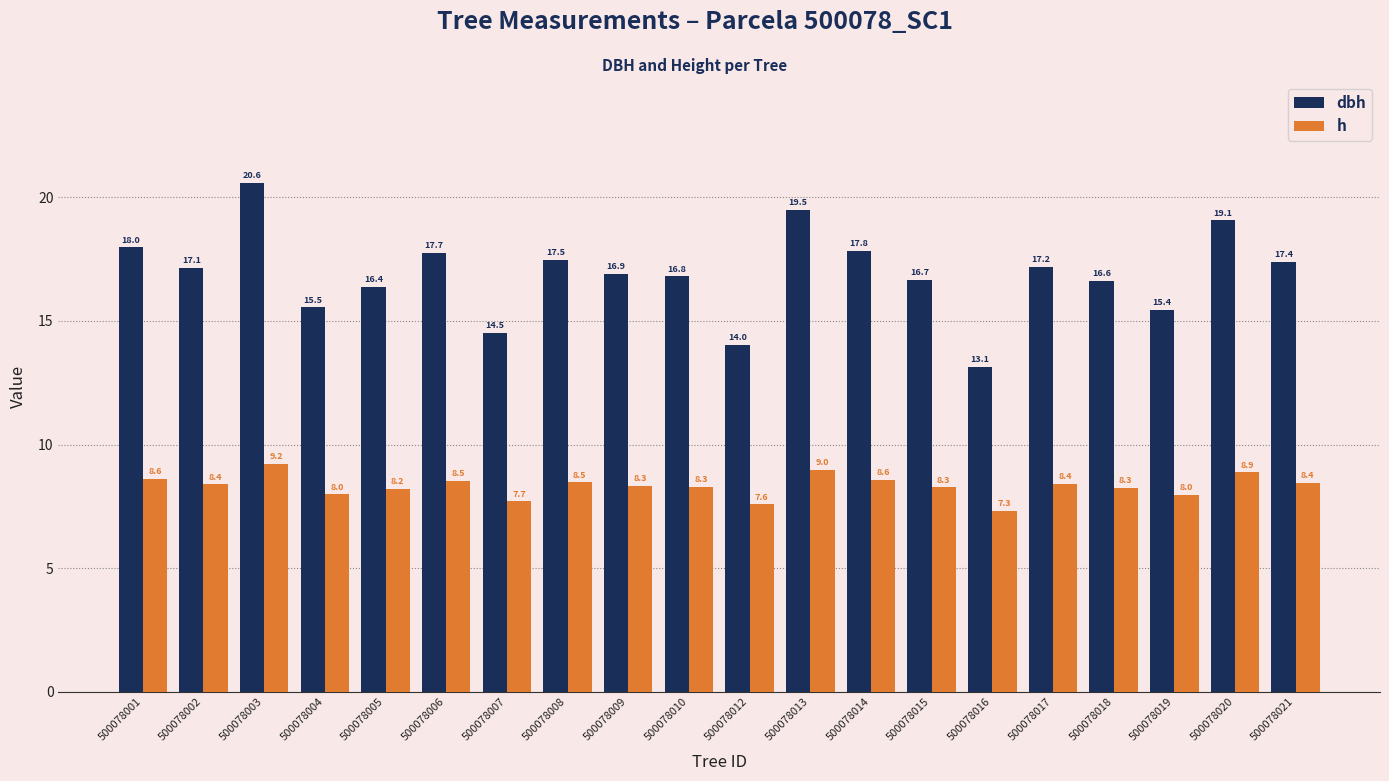

How many data points does each series have?

20